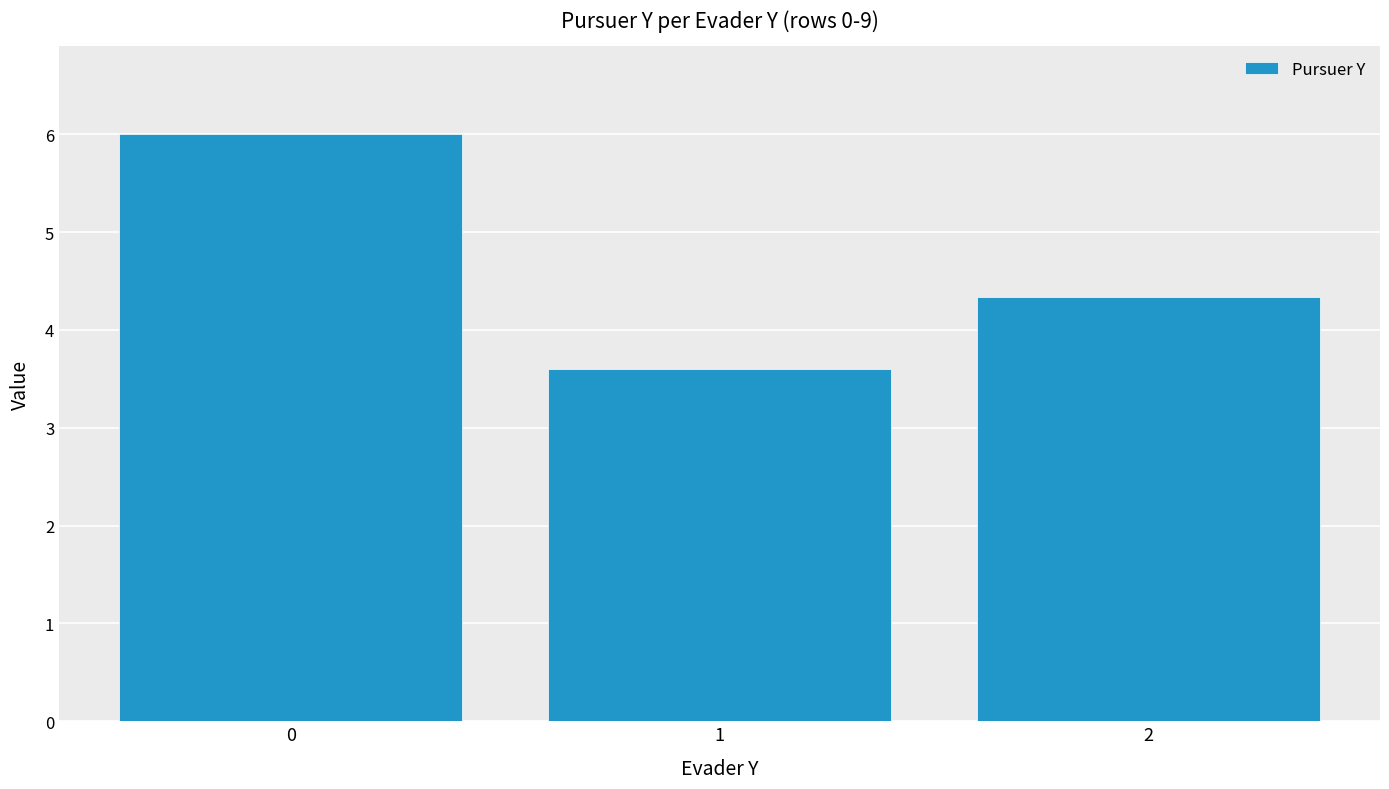

What is the difference between the maximum and second lowest values?

1.7